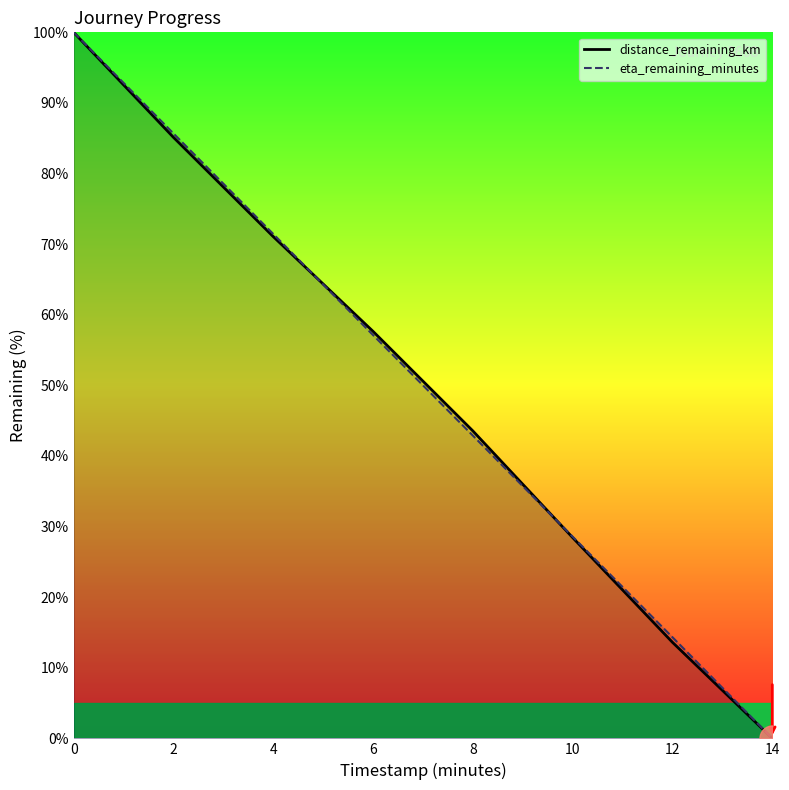

What is the approximate value of distance_remaining_km at 10?

28.4